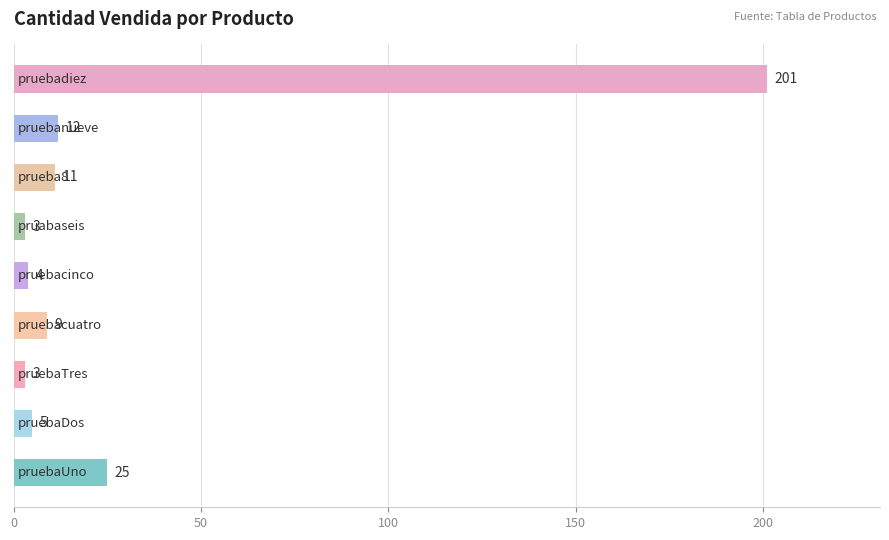

What is the difference between the second highest and minimum values?

22